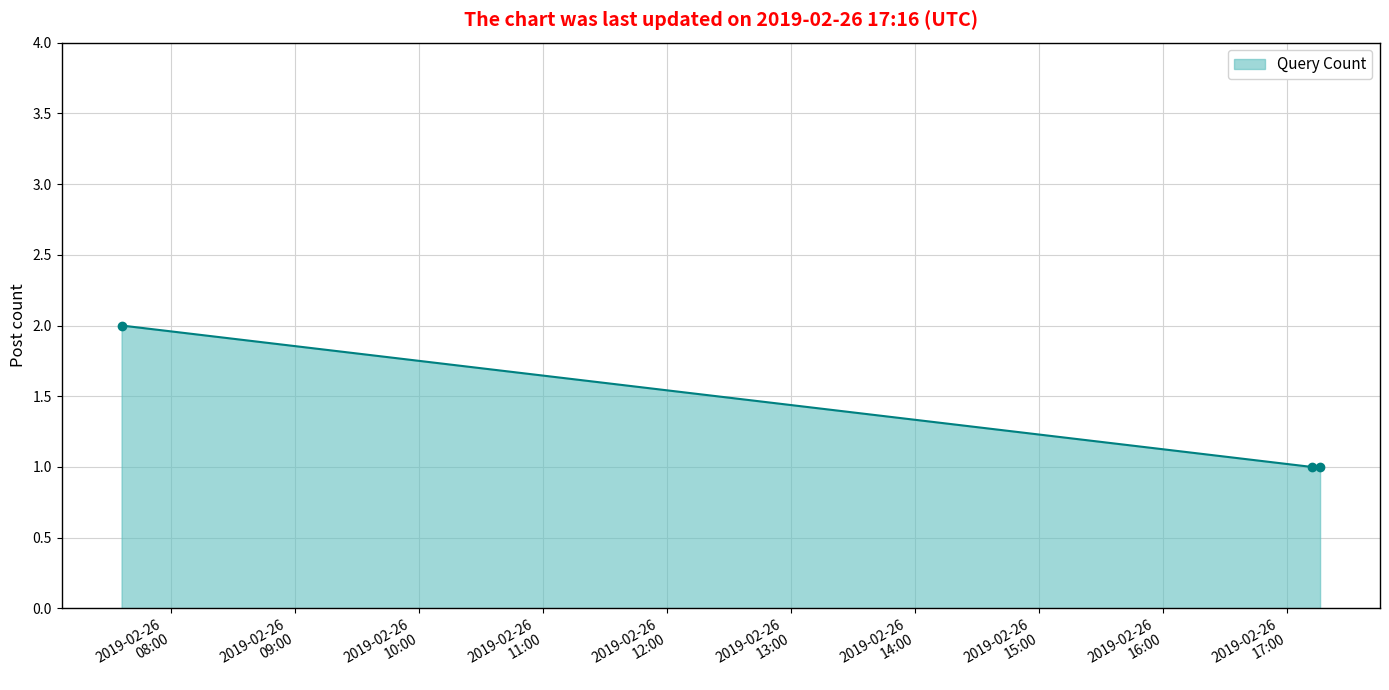

What is the sum of all values?

4